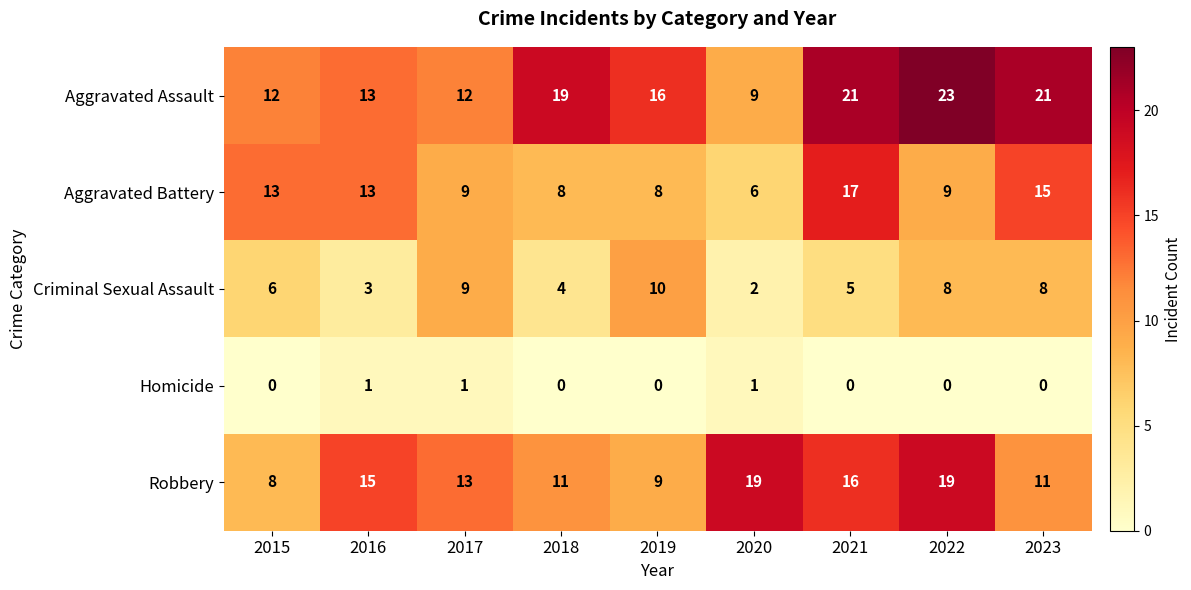

Is it true that Aggravated Battery equals 5 at 2018?

False